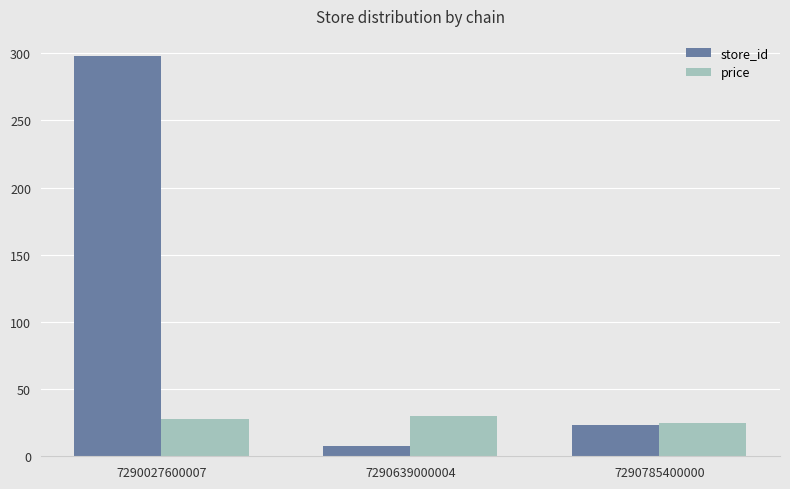

At which label does price first exceed 27?

7290027600007